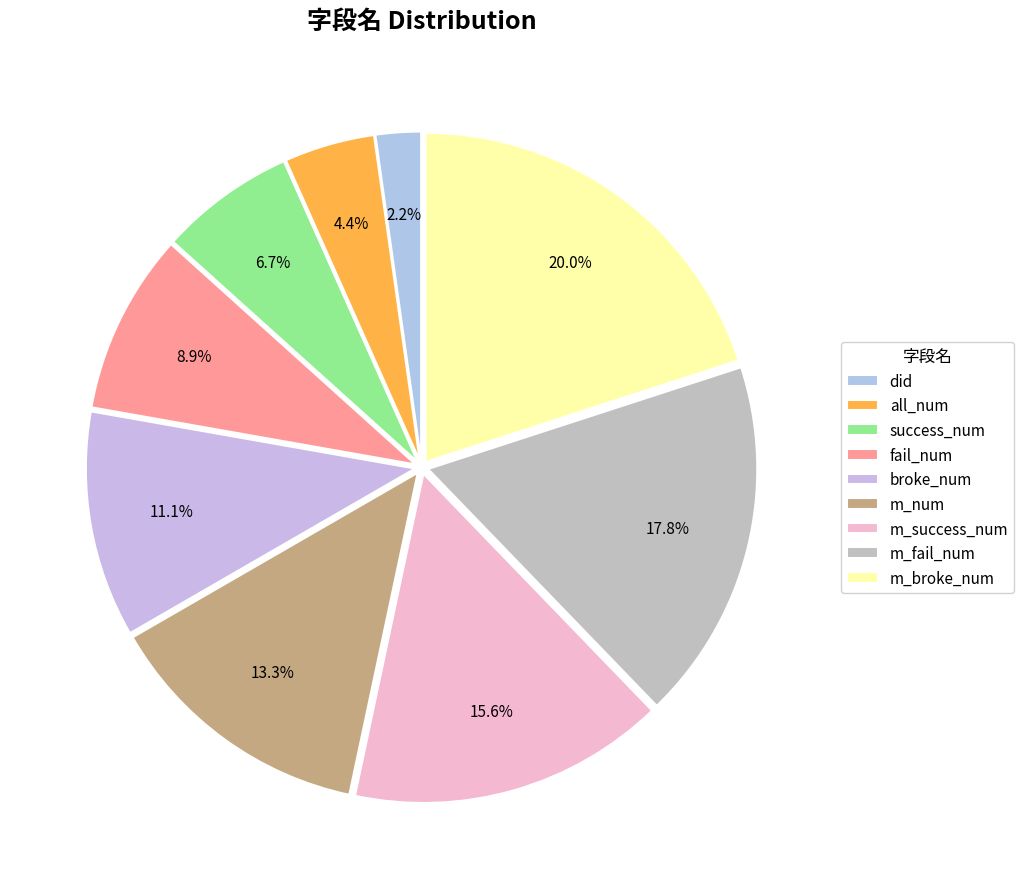

Rank the categories by value from lowest to highest.

did, all_num, success_num, fail_num, broke_num, m_num, m_success_num, m_fail_num, m_broke_num